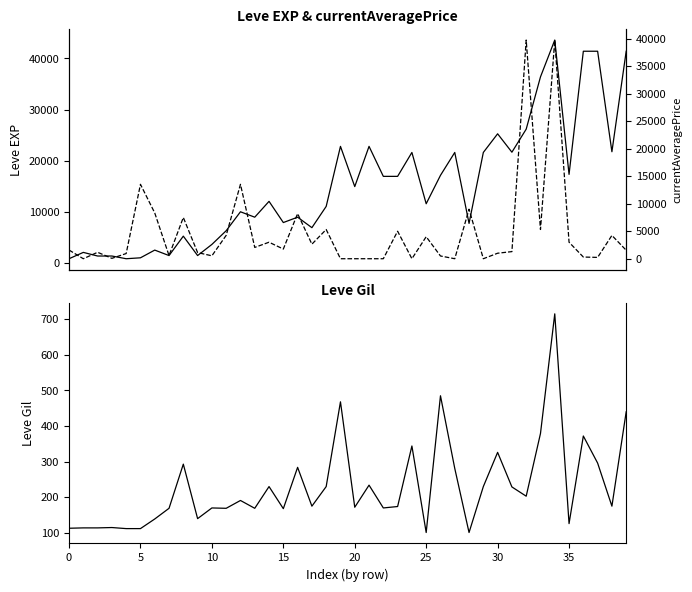

How many series are shown in this chart?

3